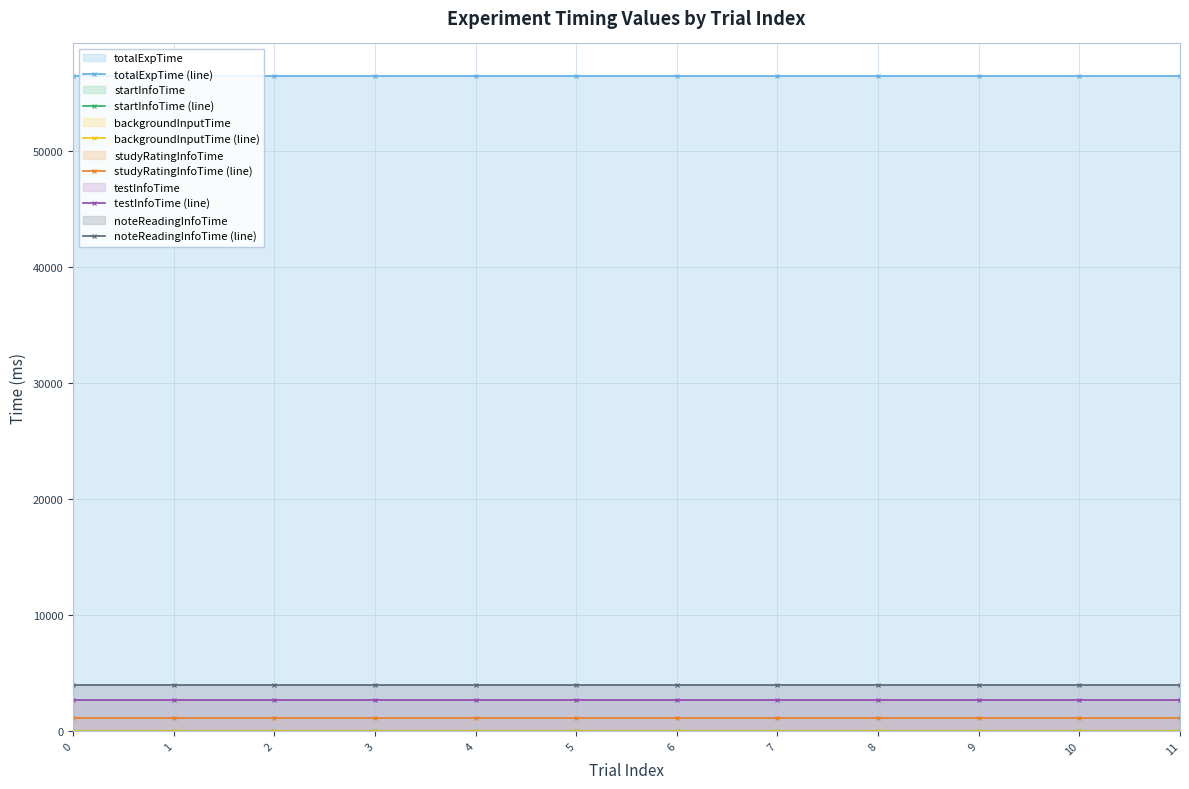

What is the total value across all series at 10?

64175